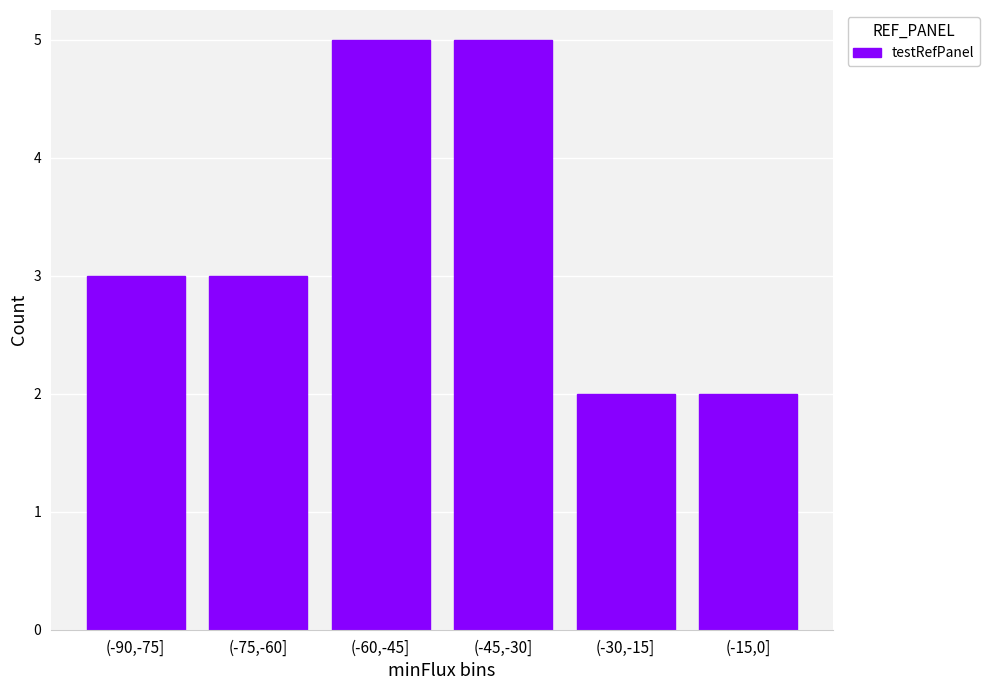

Reading right to left, extract all data points from this chart.

2	2	5	5	3	3